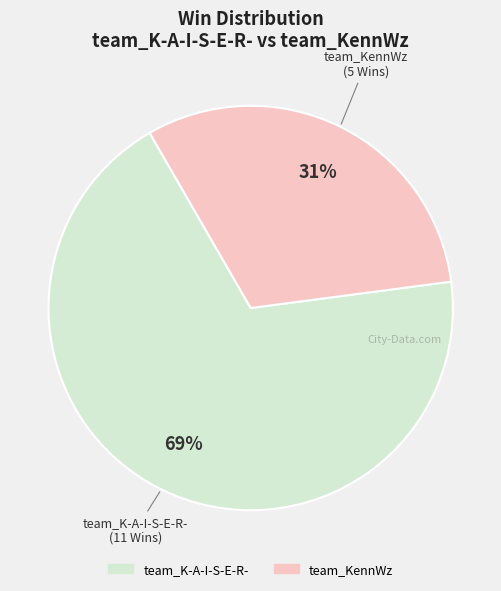

What is the largest slice in the pie chart?

team_K-A-I-S-E-R-